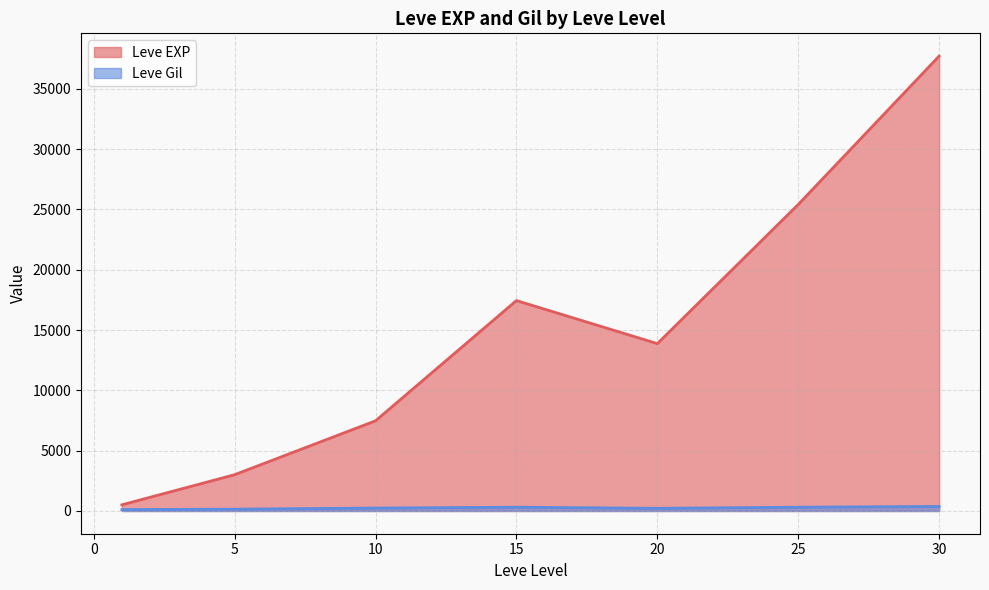

Rank the series at 15 from lowest to highest value.

Leve Gil, Leve EXP